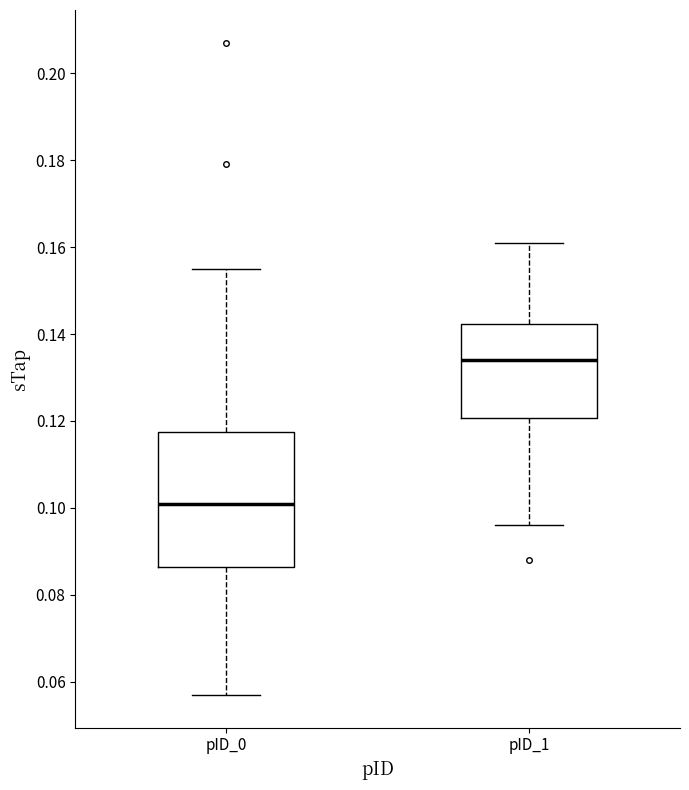

Reading left to right, read every box against the y-axis: the position of its median line, the range the box covers, and the ends of its whiskers. The values are not printed on the chart, so give them approximately, as read against the axis.

pID_0: median 0.102, box 0.086 to 0.118, whiskers 0.058 to 0.156
pID_1: median 0.134, box 0.120 to 0.142, whiskers 0.096 to 0.162